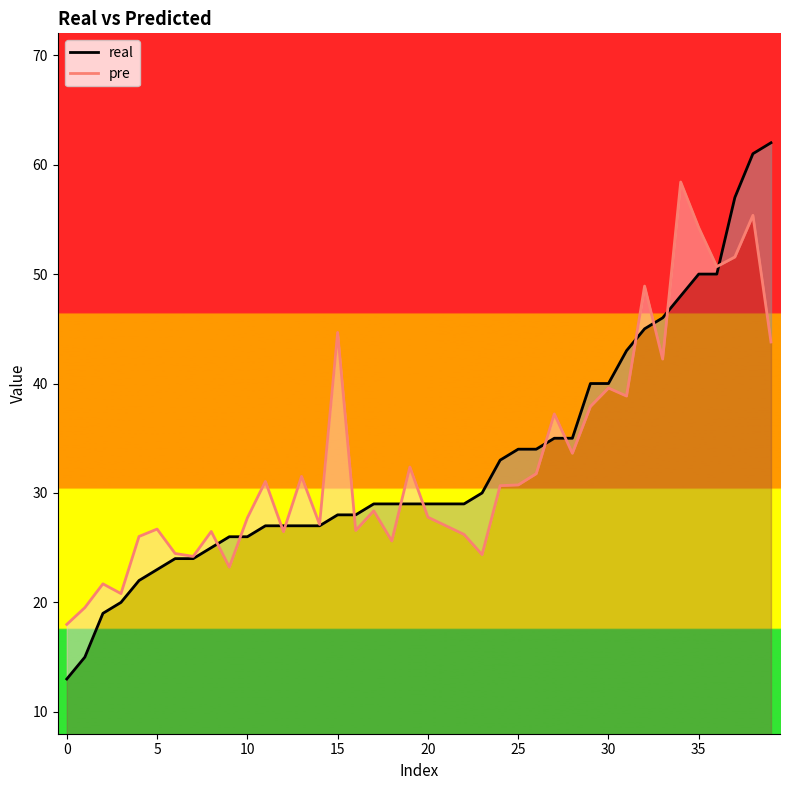

What is the sum of the real values at 16 and 14?

55.0